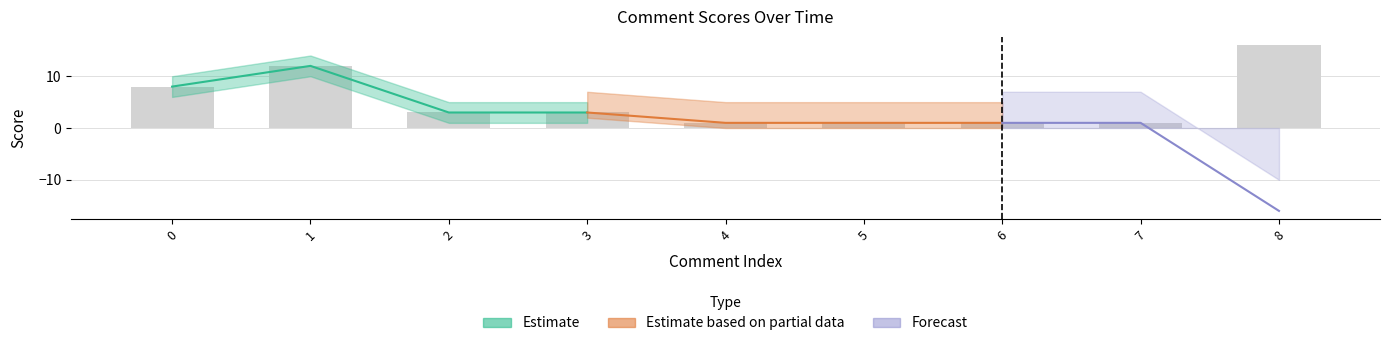

Reading left to right, extract all data points from this chart.

score: 0=8	1=12	2=3	3=3	4=1	5=1	6=1	7=1	8=-16
ups: 0=8	1=12	2=3	3=3	4=1	5=1	6=1	7=1	8=-16
total_awards_received: 0=0	1=0	2=0	3=0	4=0	5=0	6=0	7=0	8=0
gilded: 0=0	1=0	2=0	3=0	4=0	5=0	6=0	7=0	8=0
downs: 0=0	1=0	2=0	3=0	4=0	5=0	6=0	7=0	8=0